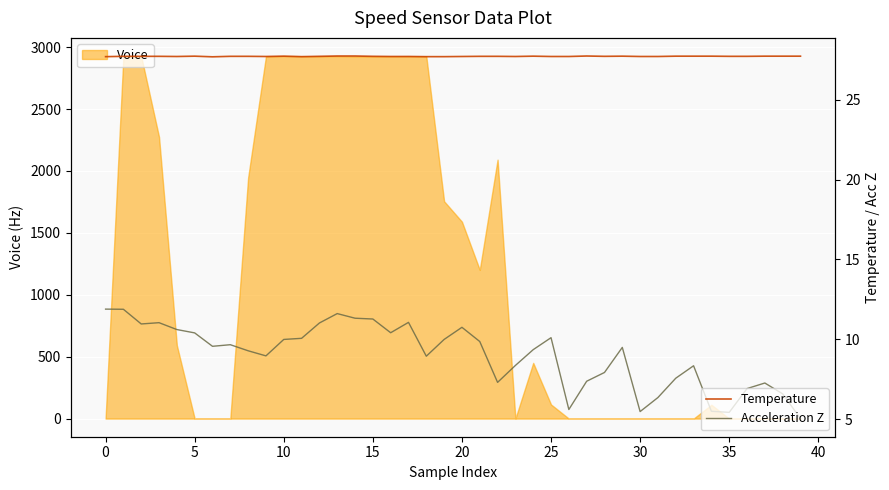

What is the highest value of the Voice series?

2928